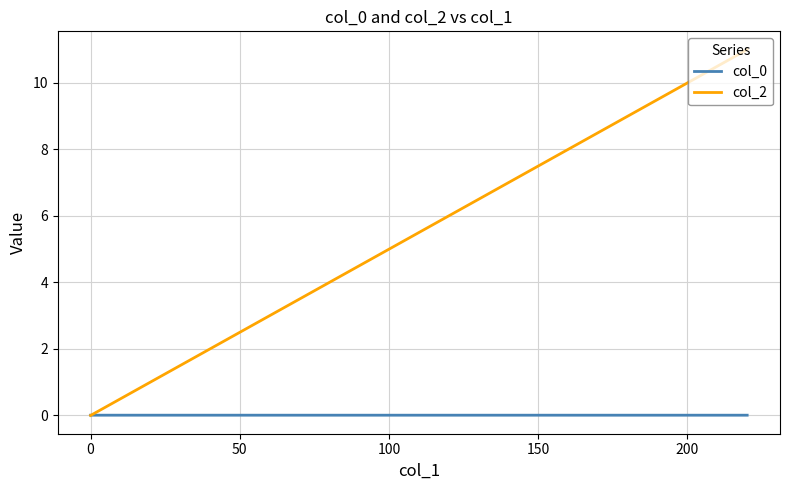

Which series has the widest spread of values?

col_2